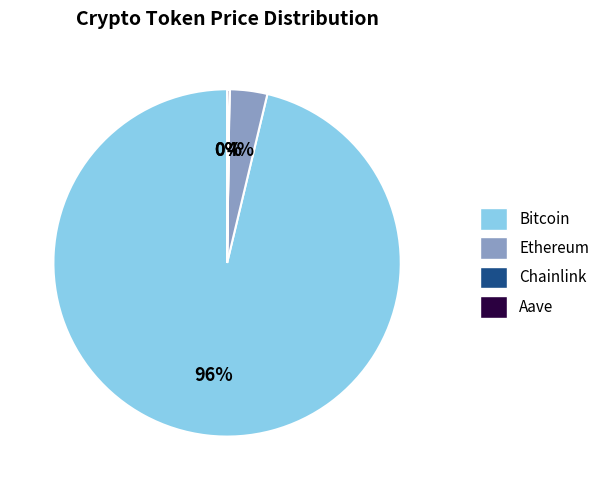

Is there any slice that represents more than half of the pie?

Yes